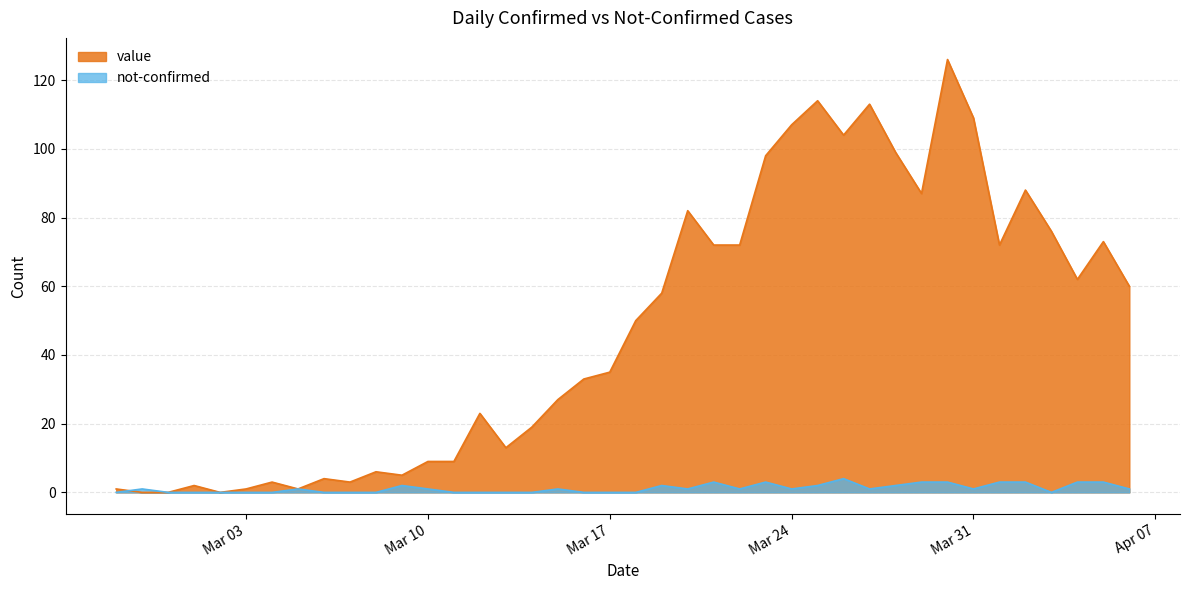

In value, how many points are lower than both neighbors (excluding endpoints)?

9